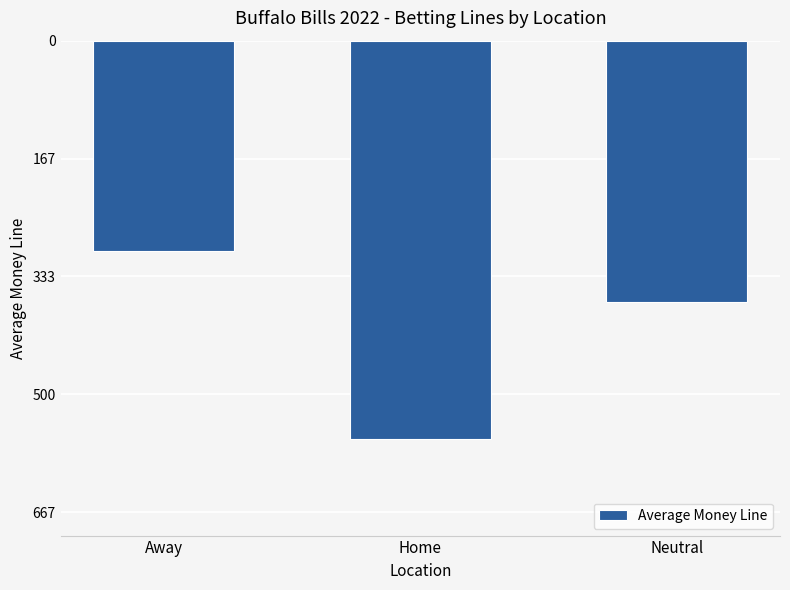

What is the label of the 3rd bar from the right?

Away